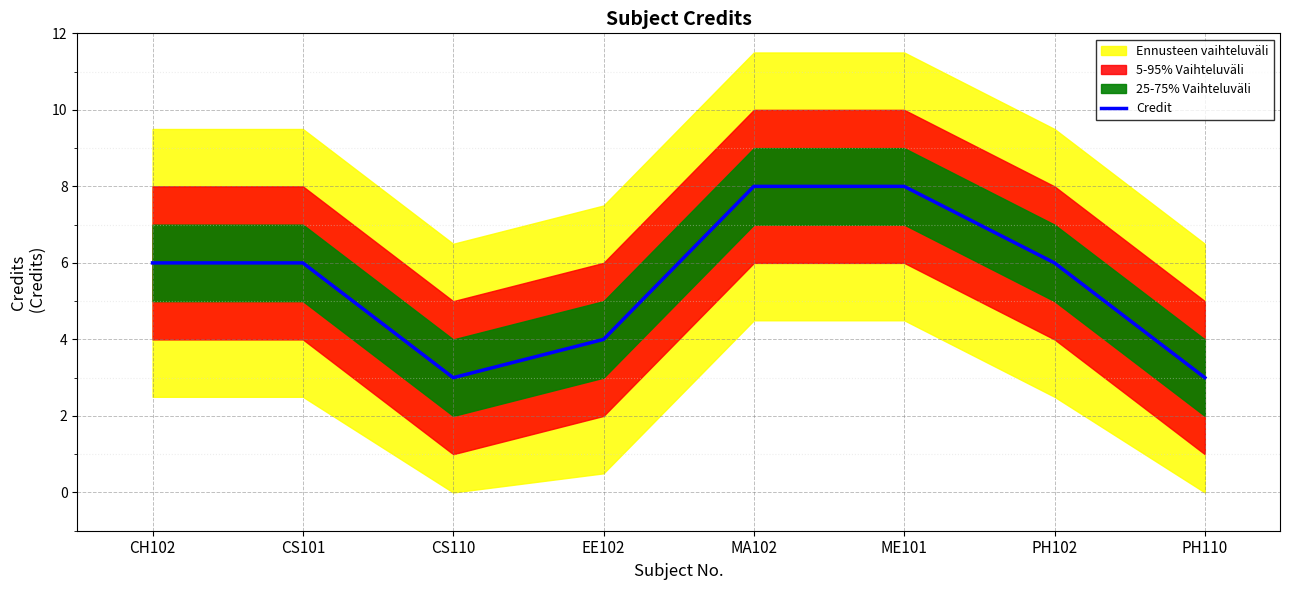

How many lines are shown in the chart?

1